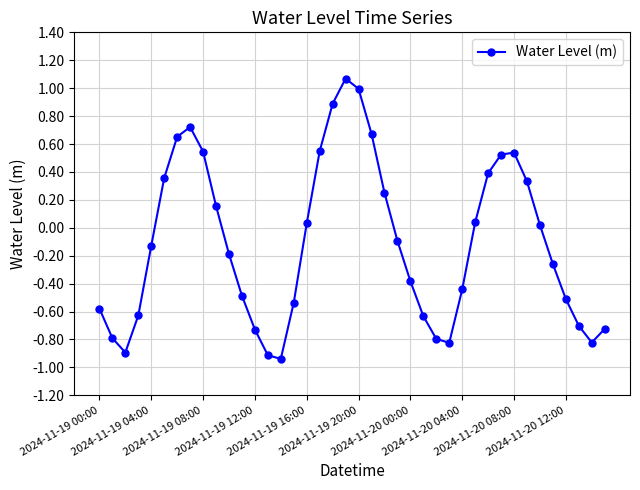

What is the difference between the maximum and minimum values?

2.0